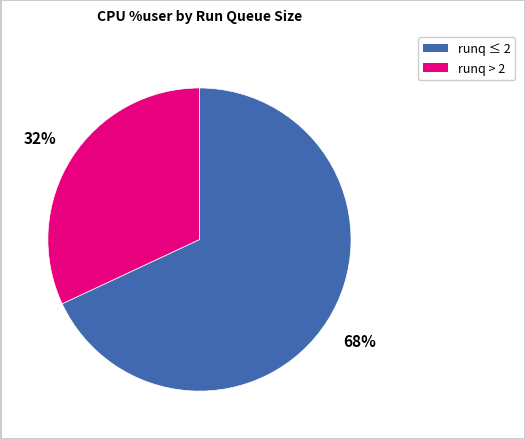

Count the number of slices in the pie.

2